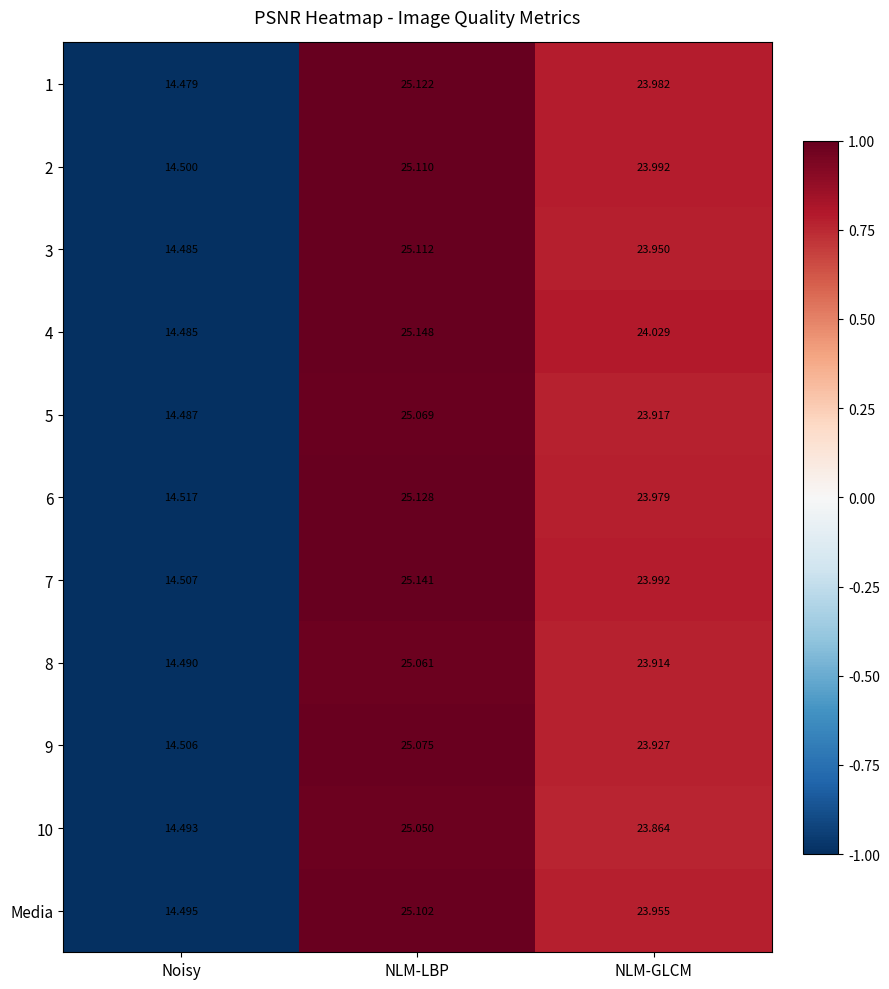

Rank the categories by 8 value from lowest to highest.

Noisy, NLM-GLCM, NLM-LBP